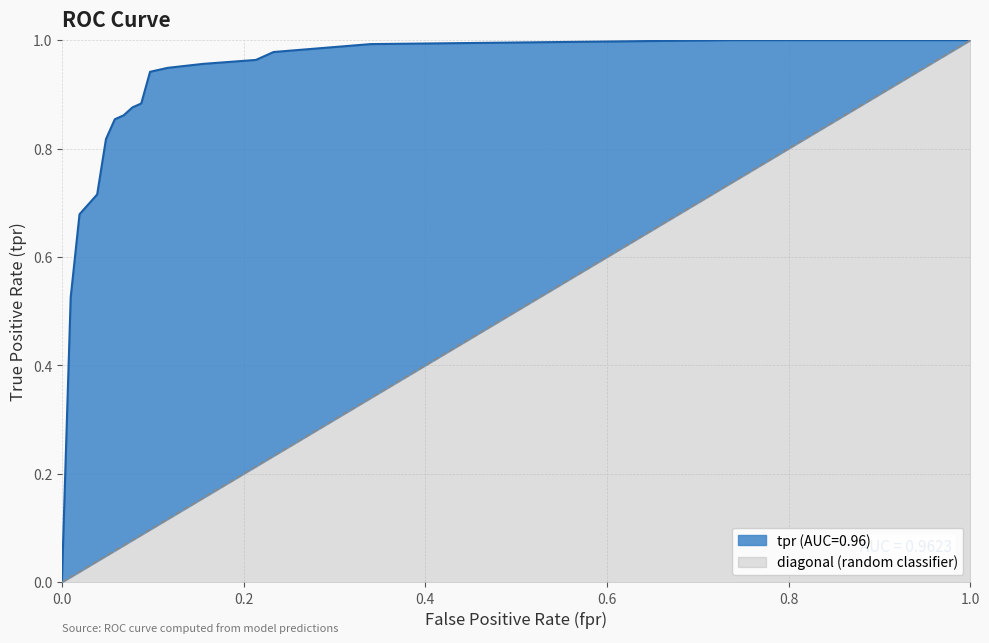

Which series has the largest range (max minus min)?

tpr